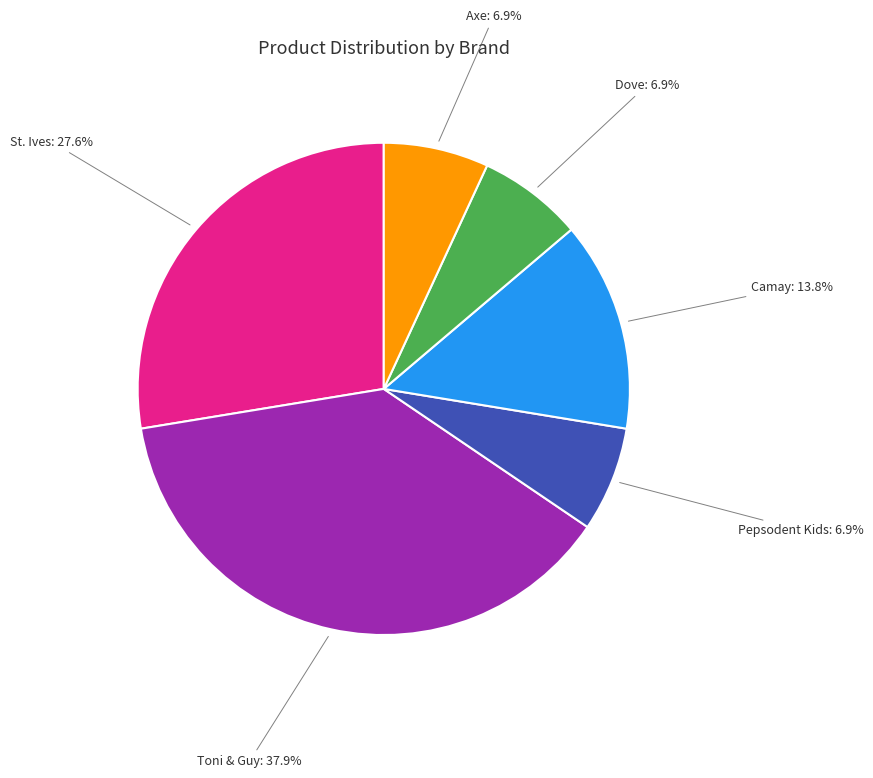

What is the ratio of the value at Camay to the value at Axe?

2.0